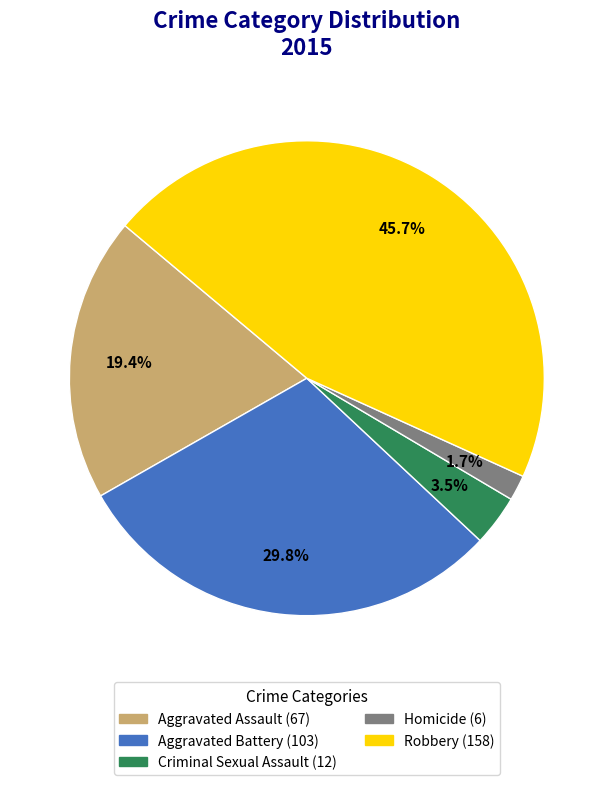

Does any single category account for the majority?

No